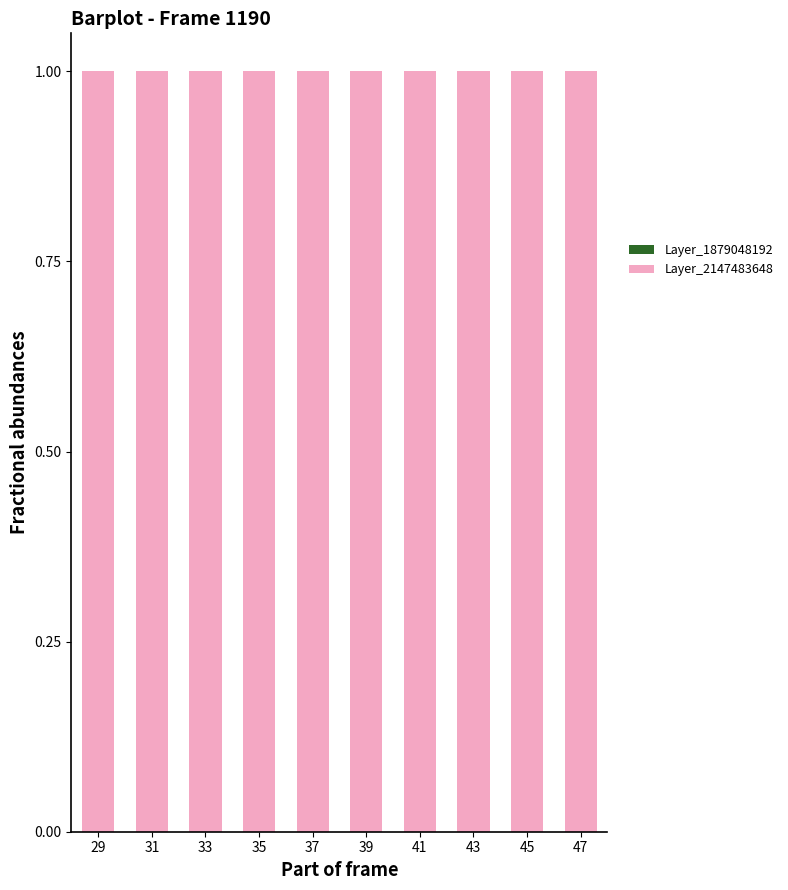

Reading right to left, what are all the values shown in this chart?

Layer_1879048192: 0	0	0	0	0	0	0	0	0	0
Layer_2147483648: 1	1	1	1	1	1	1	1	1	1